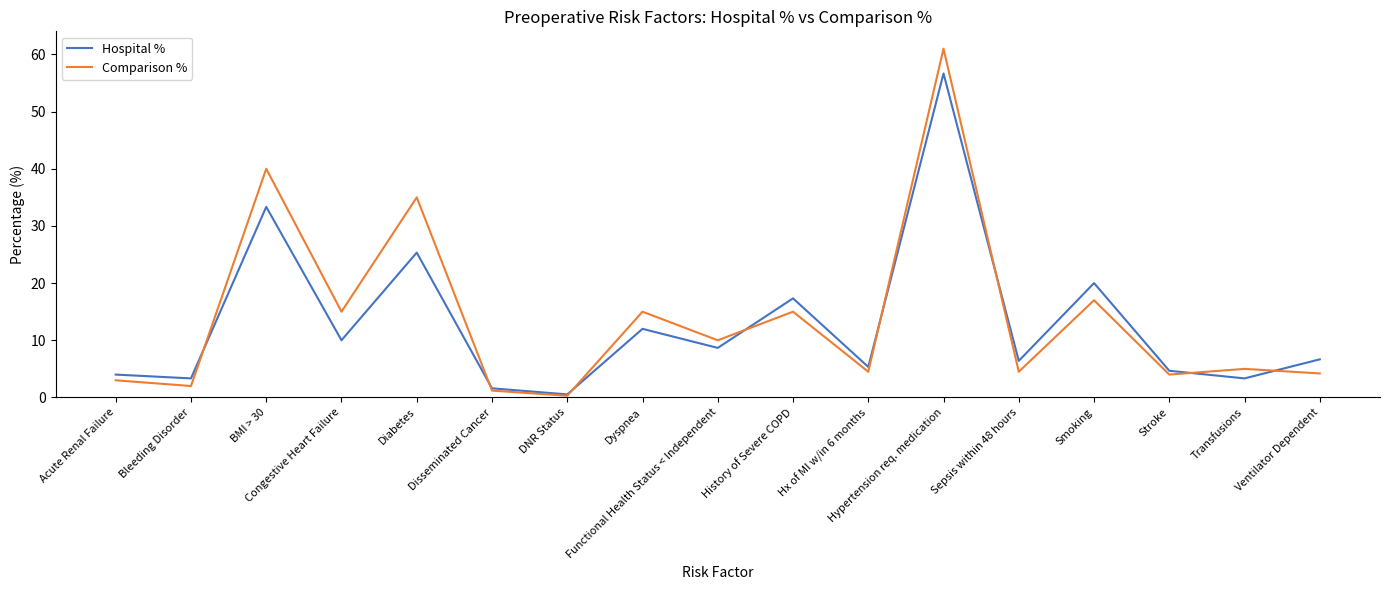

List the series in order of their overall mean, lowest first.

Hospital %, Comparison %